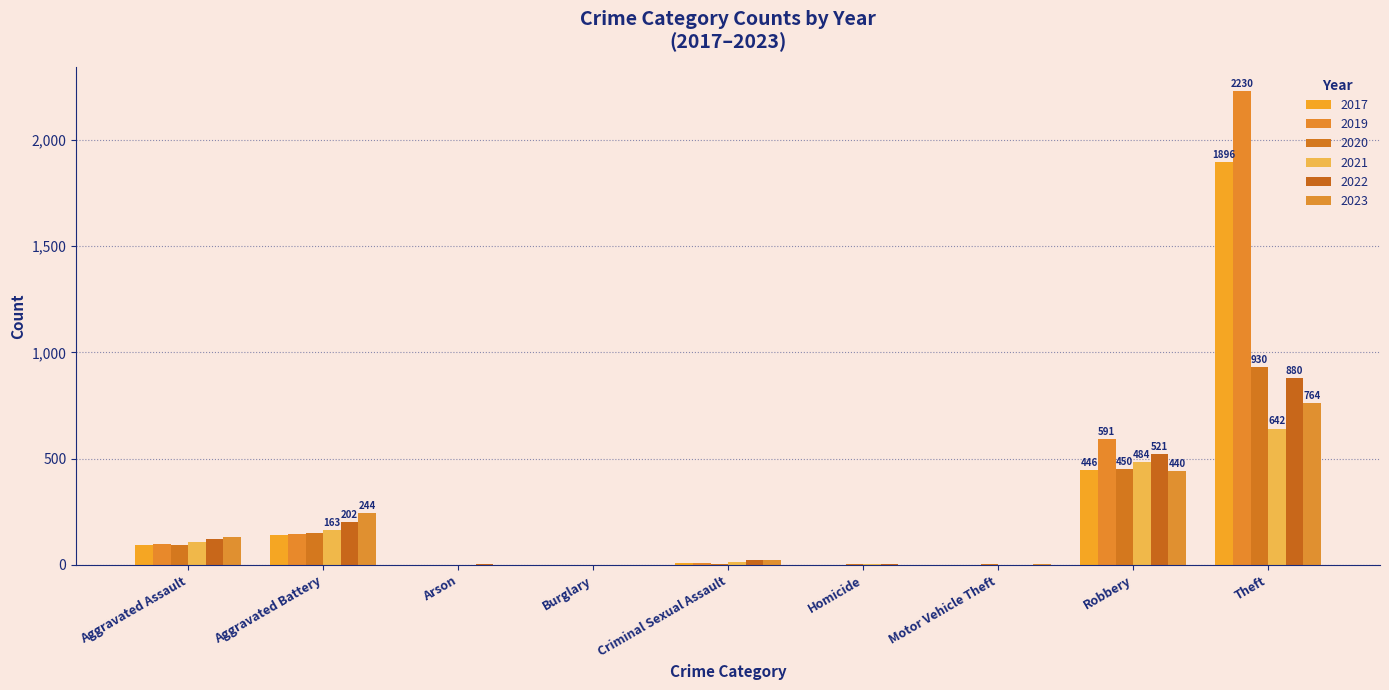

How many groups of bars are there?

9